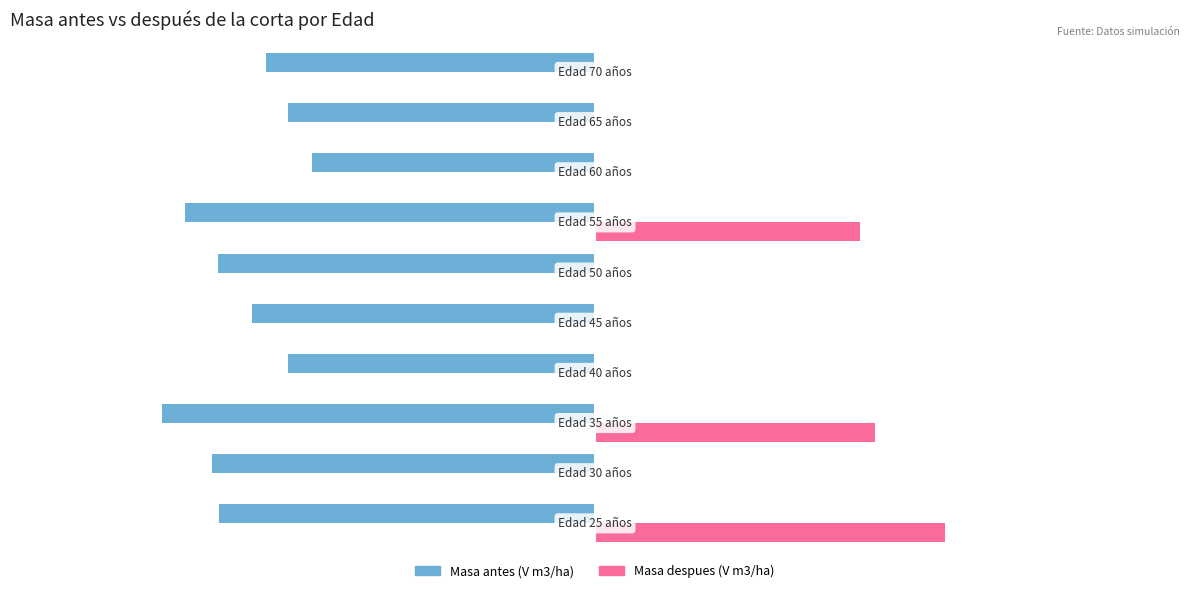

Rank the series by their maximum value, from lowest to highest.

Masa antes (V m3/ha), Masa despues (V m3/ha)